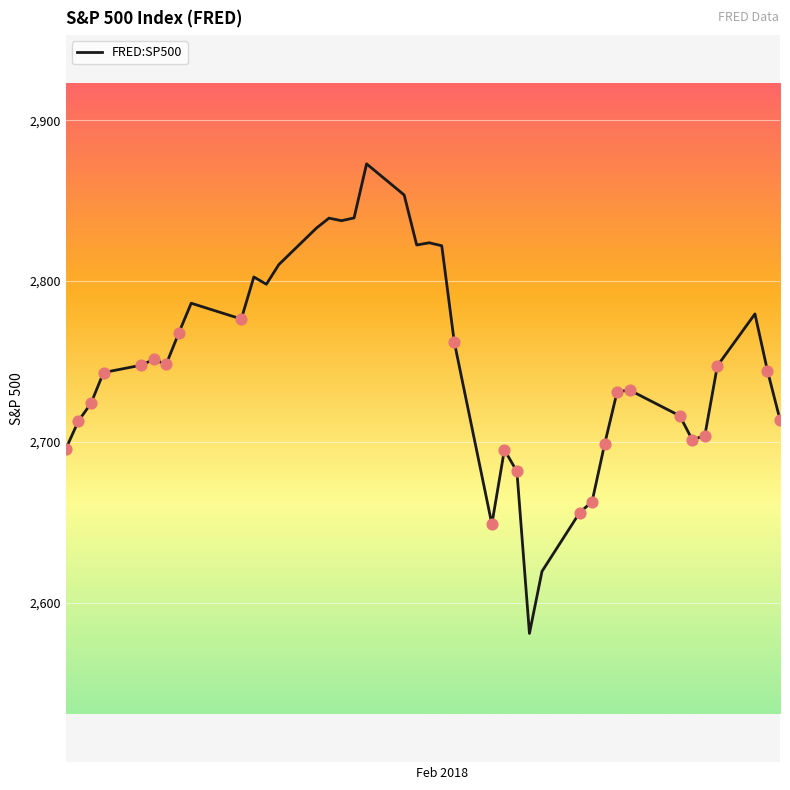

What is the minimum value shown in the chart?

2581.0